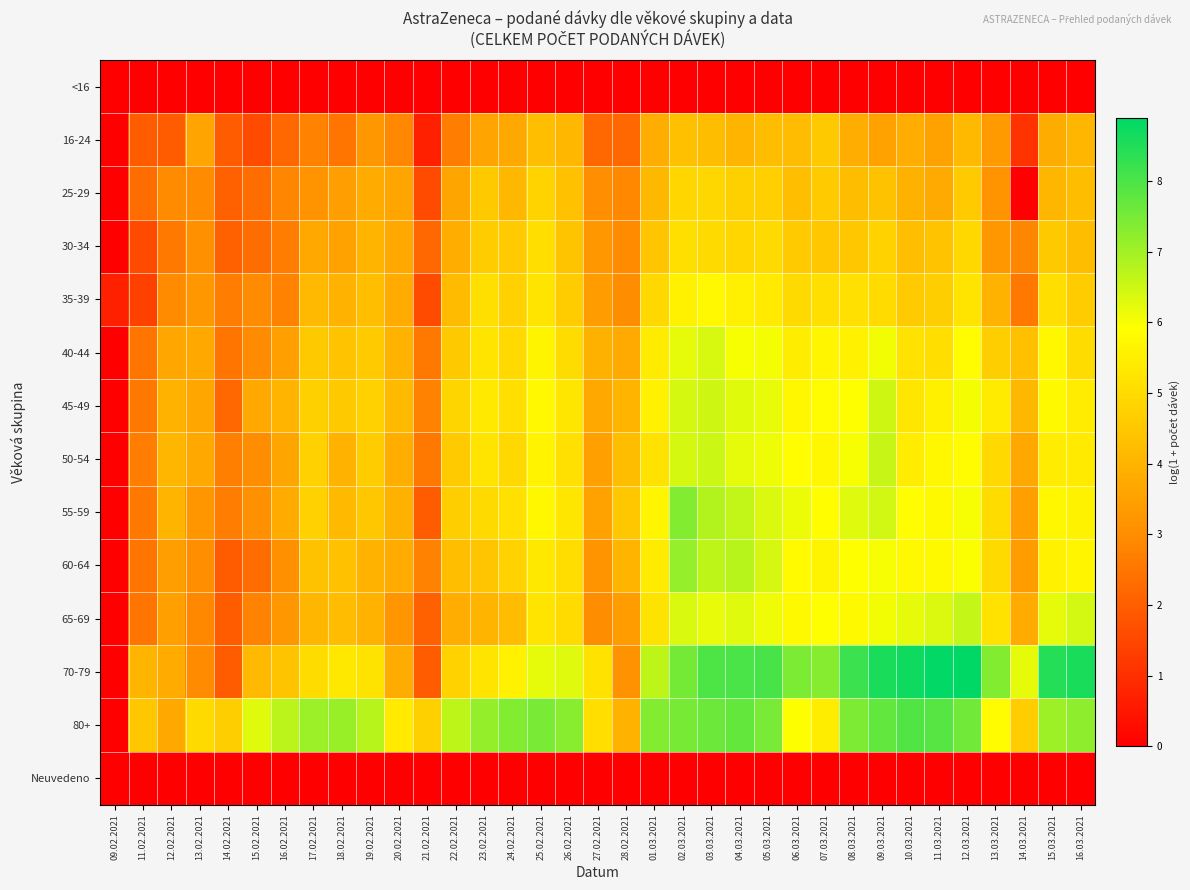

Between 26.02.2021 and 22.02.2021, which is larger?

26.02.2021